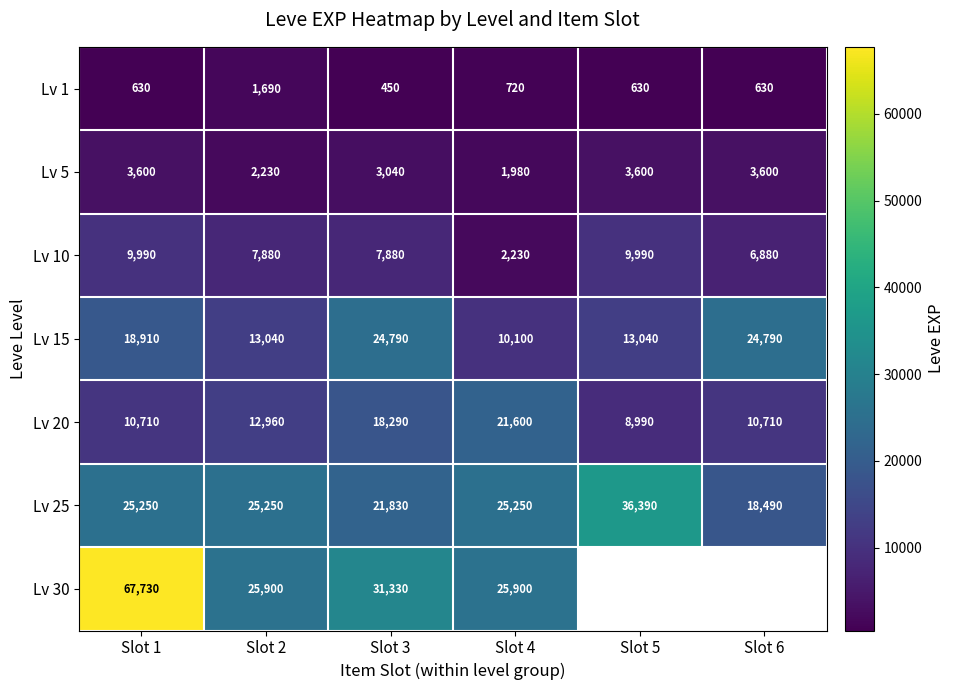

How many distinct data groups are displayed?

7